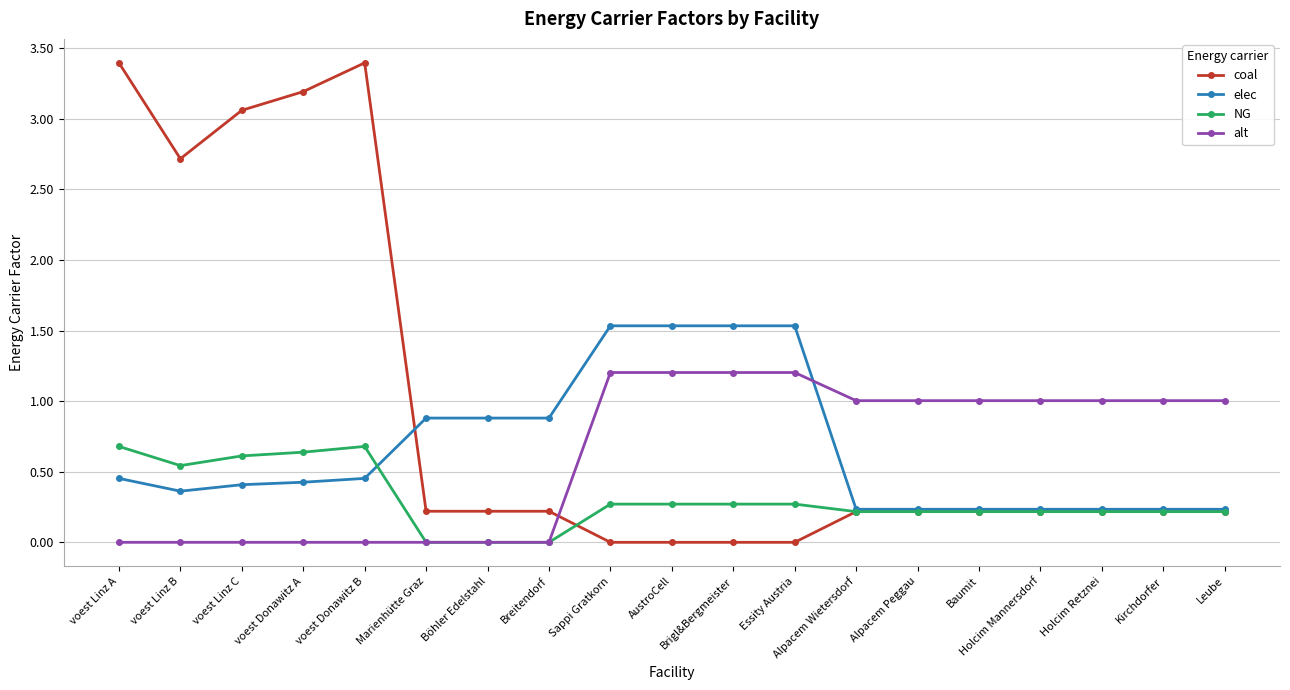

What is the highest value of the NG series?

0.7